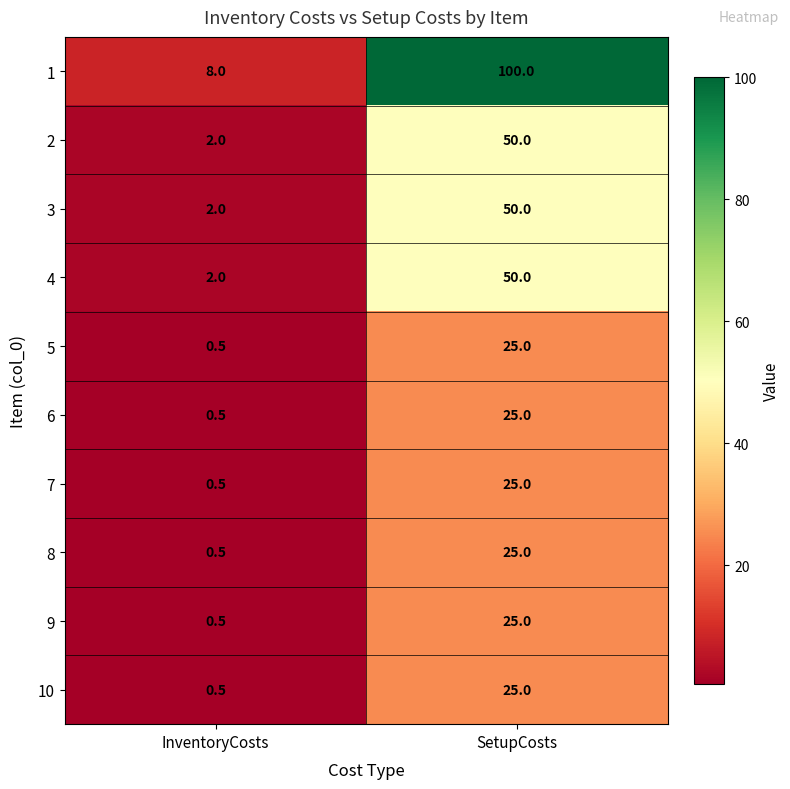

Reading left to right, extract all data points from this chart.

1: 8.0	100.0
2: 2.0	50.0
3: 2.0	50.0
4: 2.0	50.0
5: 0.5	25.0
6: 0.5	25.0
7: 0.5	25.0
8: 0.5	25.0
9: 0.5	25.0
10: 0.5	25.0